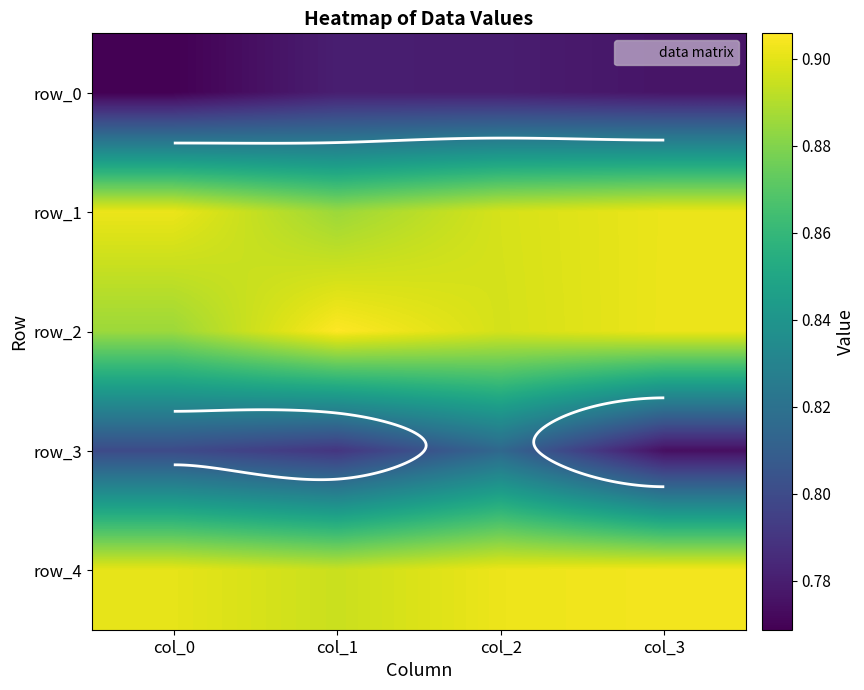

Reading left to right, extract all data points from this chart.

row_0: col_0=0.8	col_1=0.8	col_2=0.8	col_3=0.8
row_1: col_0=0.9	col_1=0.9	col_2=0.9	col_3=0.9
row_2: col_0=0.9	col_1=0.9	col_2=0.9	col_3=0.9
row_3: col_0=0.8	col_1=0.8	col_2=0.8	col_3=0.8
row_4: col_0=0.9	col_1=0.9	col_2=0.9	col_3=0.9